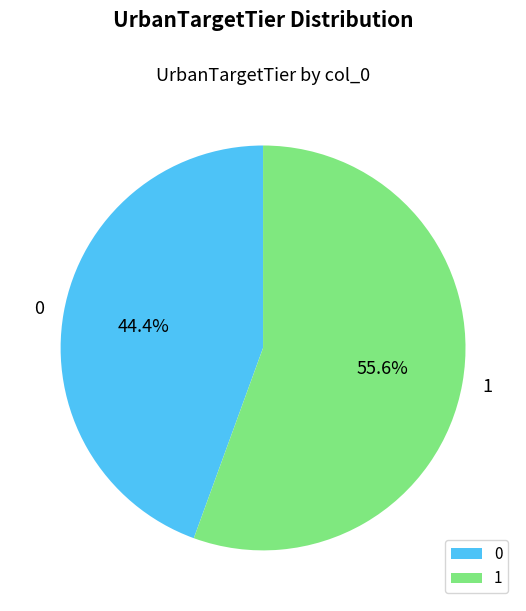

True or false: 0 accounts for 56% of the total.

False